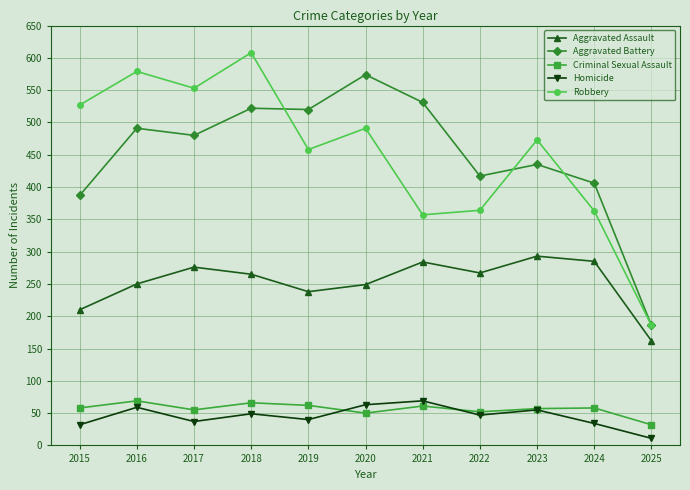

Which series changed the most between 2020 and 2022?

Aggravated Battery